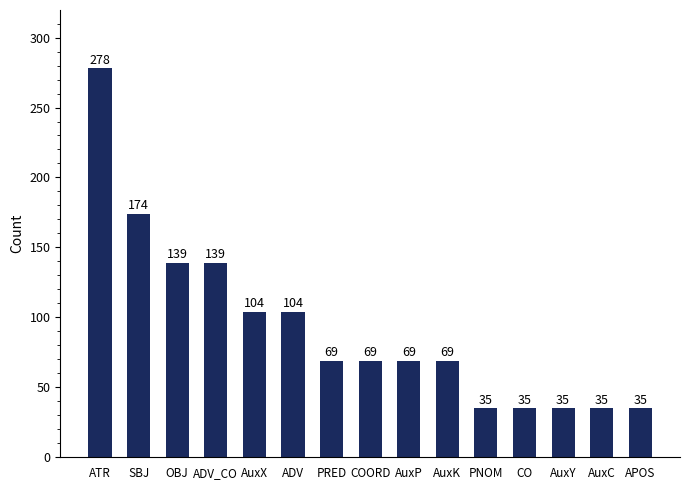

What is the label of the 8th bar from the right?

COORD